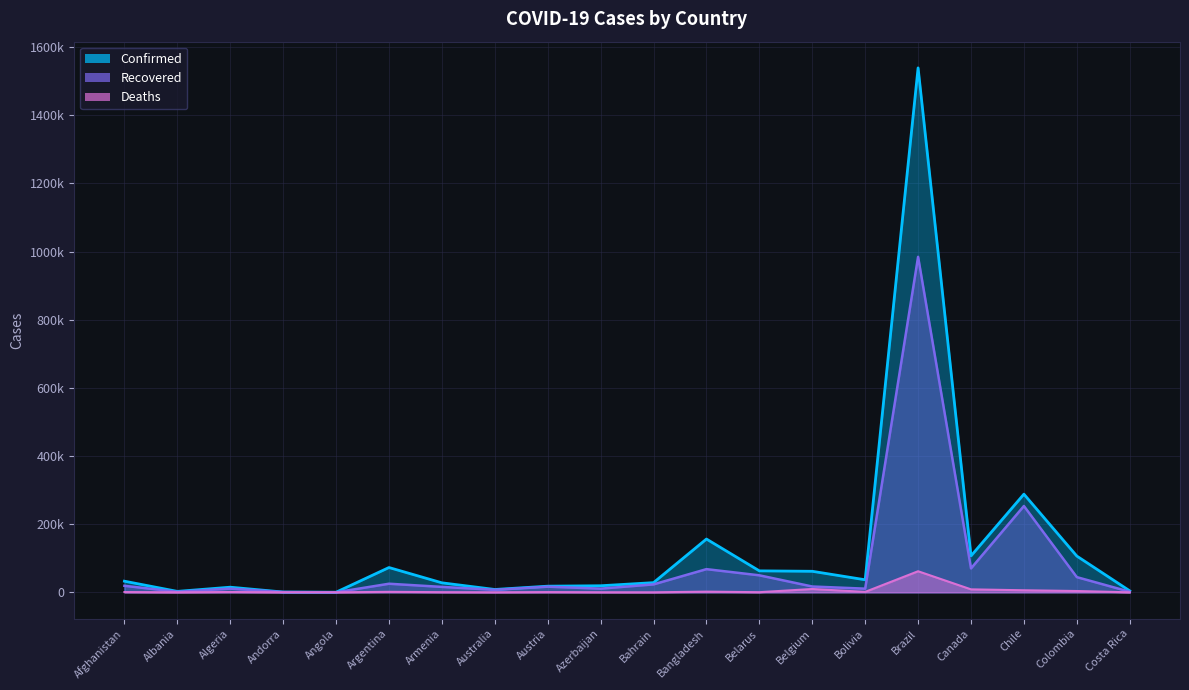

Count the number of data series in this chart.

3